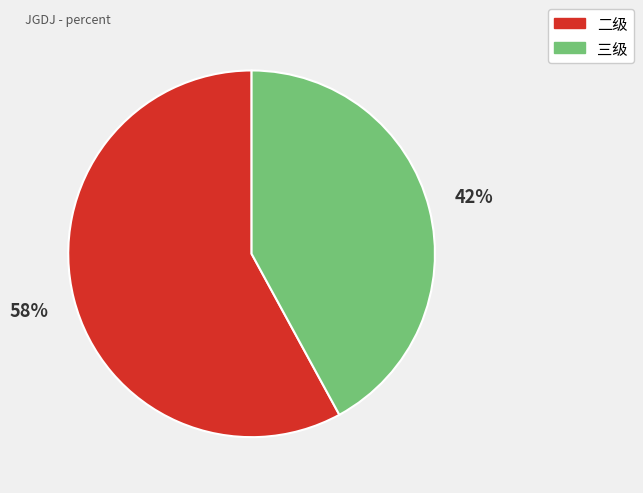

Is there a majority slice in this chart?

Yes